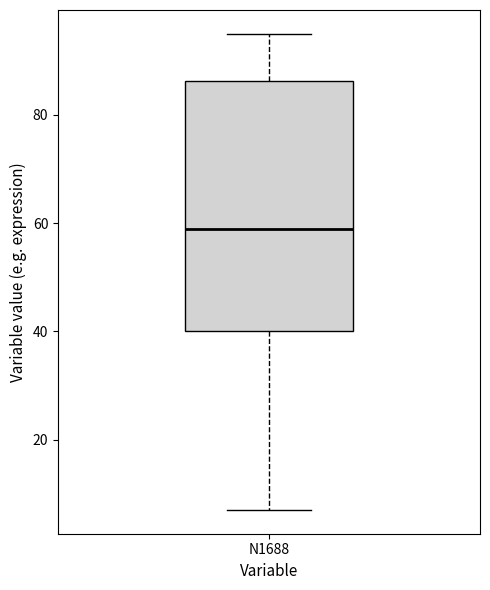

Where is the lower edge of the box for N1688 on the y-axis? The values are not printed on the chart, so give them approximately, as read against the axis.

40